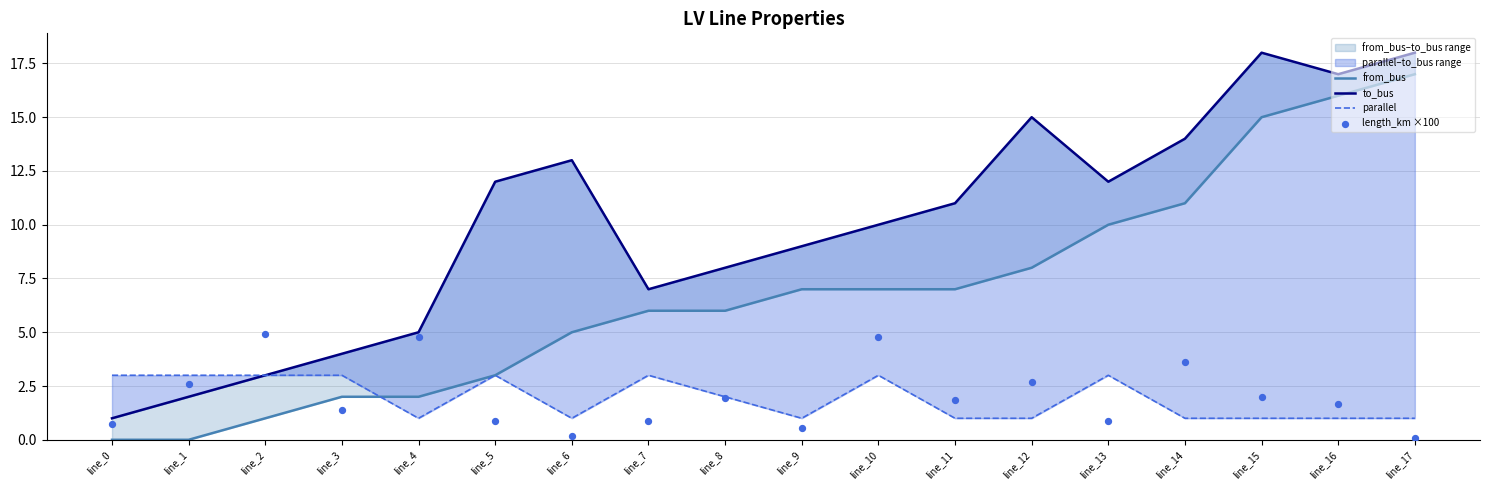

Which series contains the lowest Y value?

from_bus